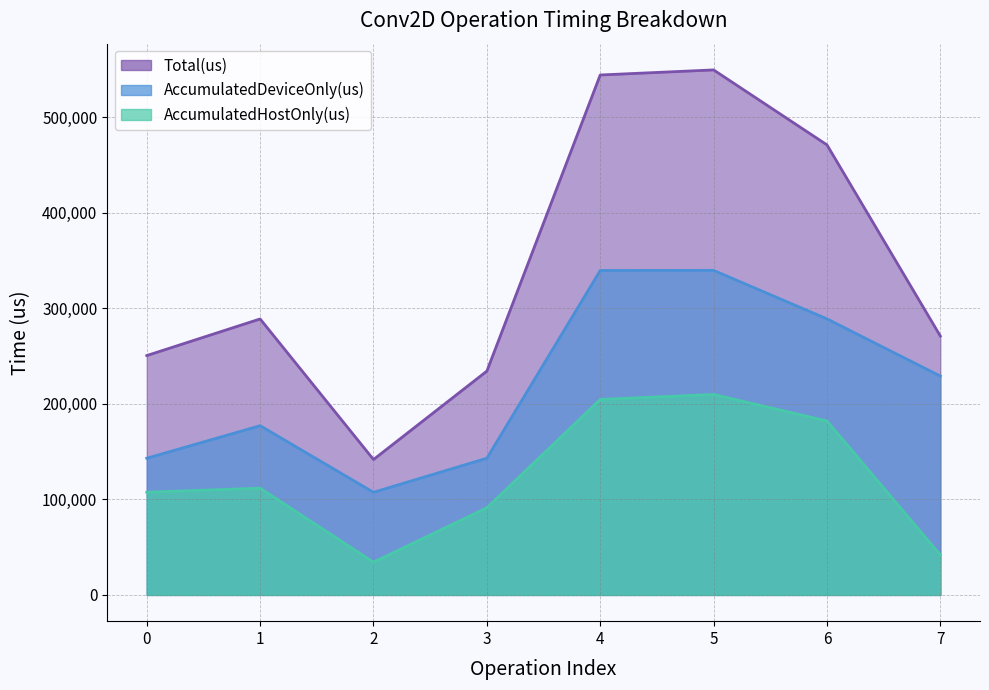

Read the AccumulatedDeviceOnly(us) value at 3.

143162.8